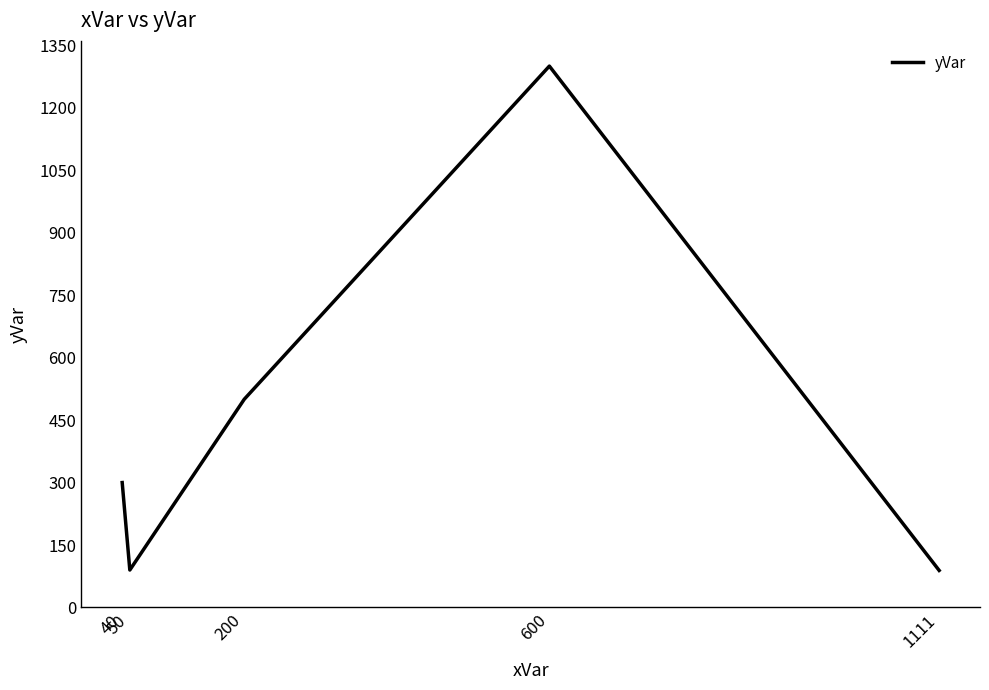

Count the number of categories in the chart.

5